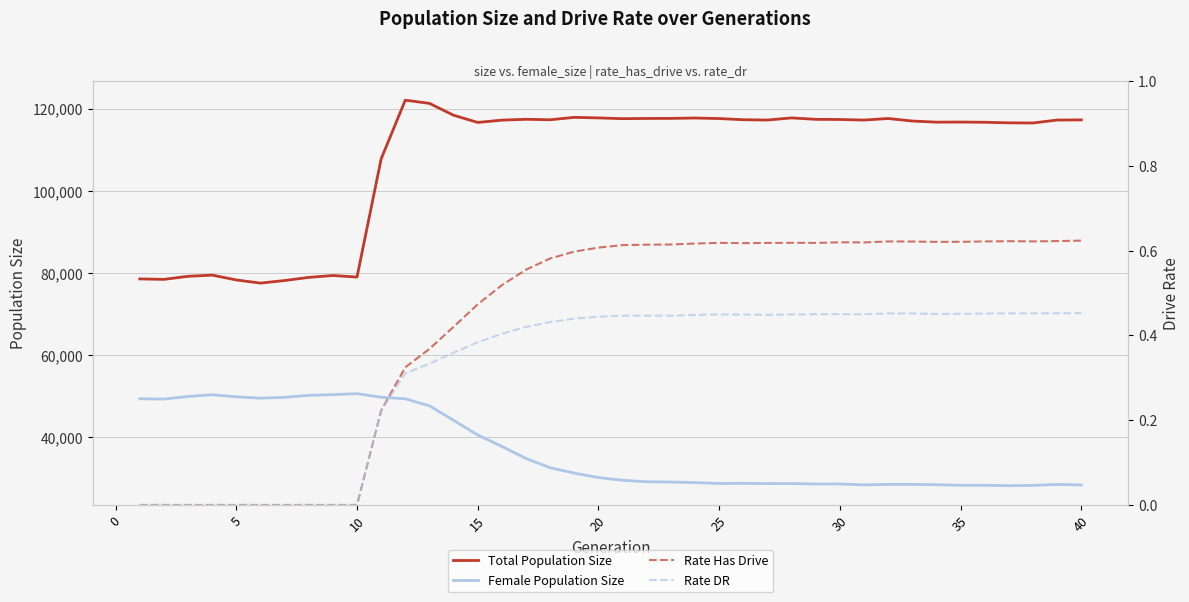

What is the difference between the second highest and minimum values in the Total Population Size series?

43732